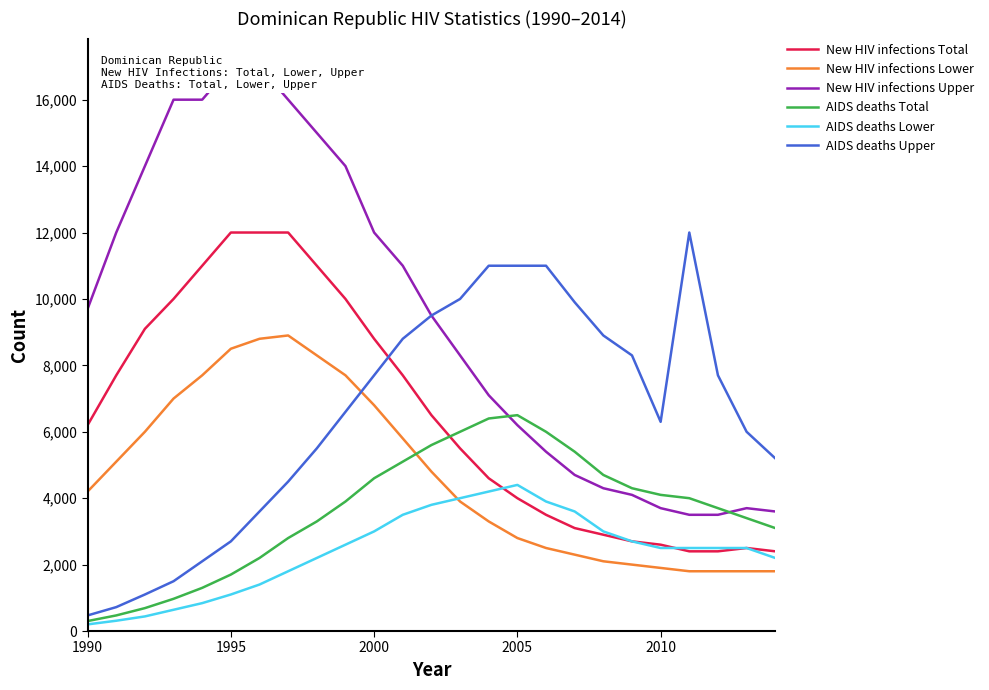

True or false: New HIV infections Upper and New HIV infections Lower intersect in this chart.

False